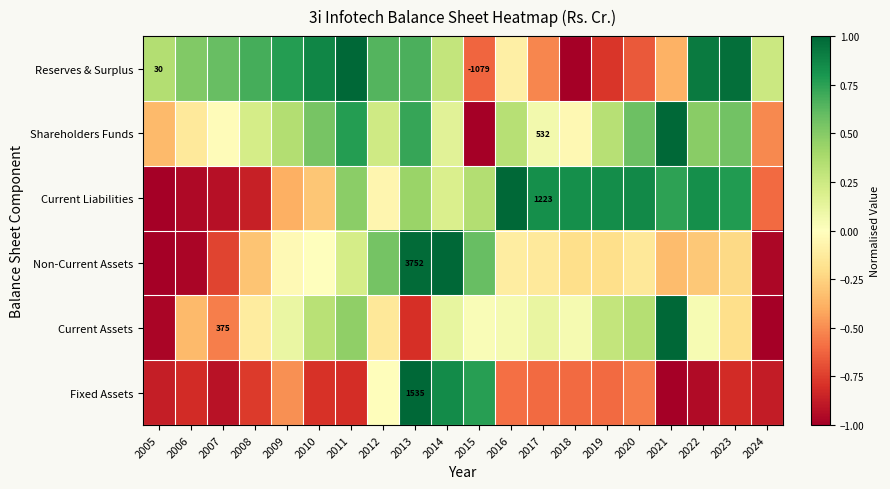

Is the value of Shareholders Funds at 2009 greater than the value of Non-Current Assets at 2007?

Yes